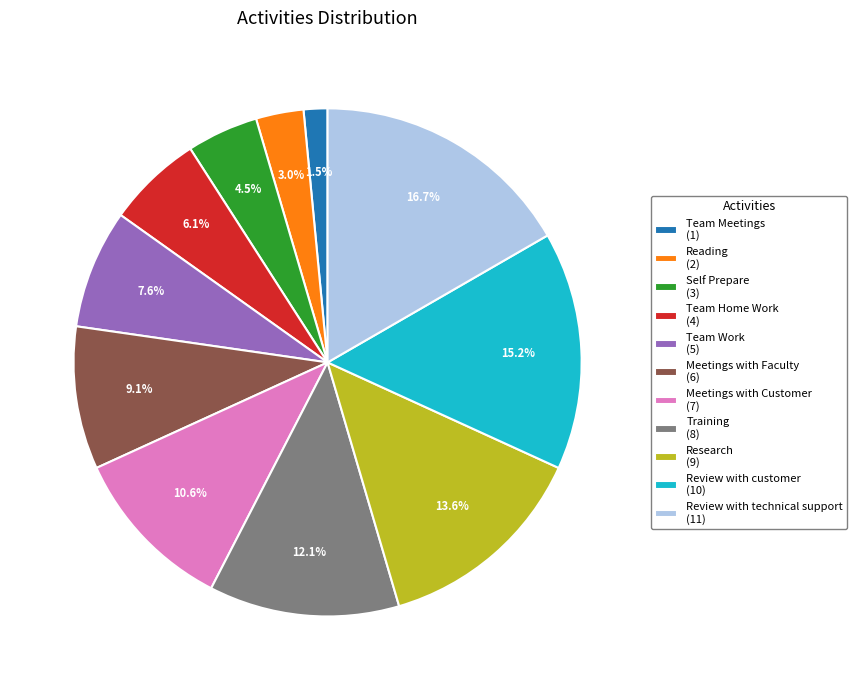

Does Training account for over 50% of the chart?

No